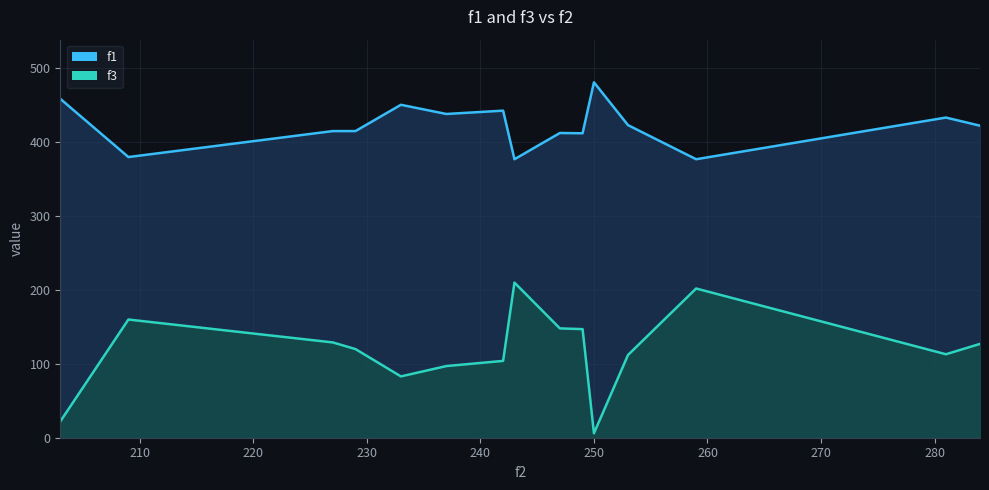

True or false: f1 and f3 cross at least once.

False